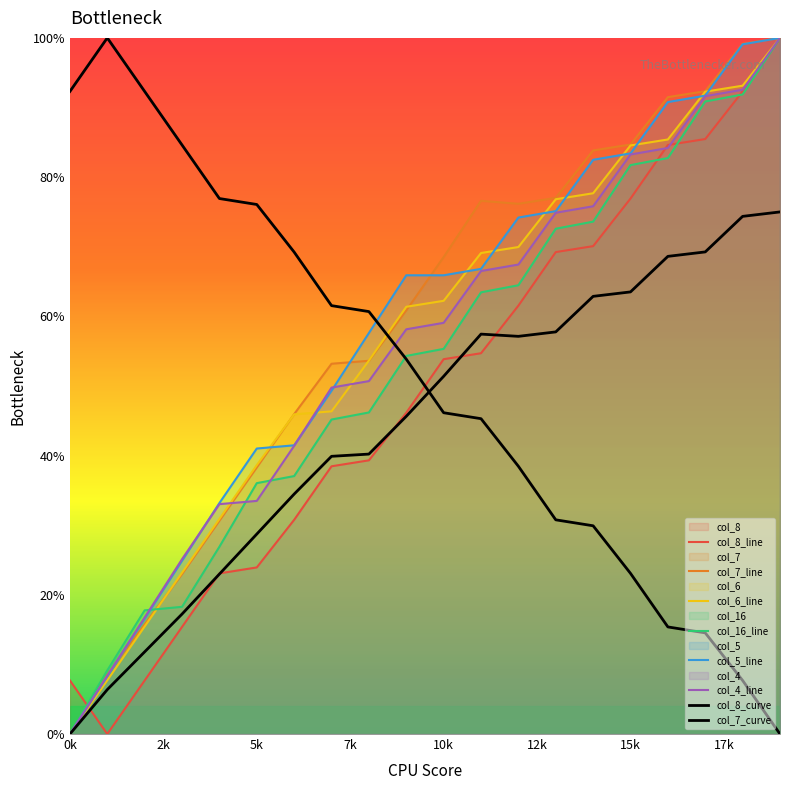

Which series has the largest total across all categories?

col_5